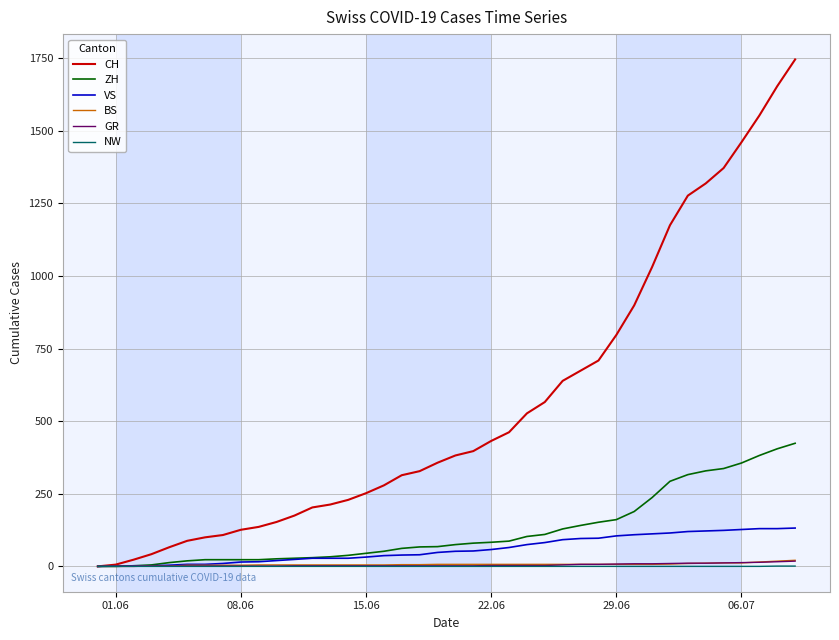

What is the maximum value shown in the chart?

1746